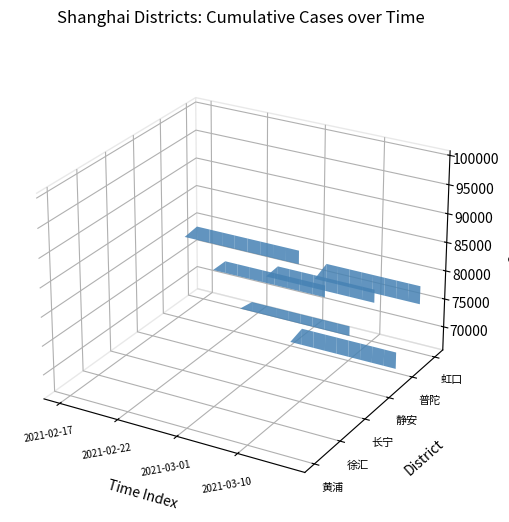

Reading left to right, what are all the values shown in this chart?

黄浦: 2021-02-17=97924	2021-02-18=97924	2021-02-19=97924	2021-02-20=97924	2021-02-21=97924	2021-02-22=97924	2021-02-24=97924	2021-02-26=97924	2021-02-27=97924	2021-02-28=97924	2021-03-01=97924	2021-03-04=100077	2021-03-06=100077	2021-03-07=100077	2021-03-09=100077	2021-03-10=100077	2021-03-12=100077	2021-03-16=100077	2021-03-17=100077	2021-03-19=100077
徐汇: 2021-02-17=89280	2021-02-18=89280	2021-02-19=89280	2021-02-20=89280	2021-02-21=89280	2021-02-22=89280	2021-02-24=89280	2021-02-26=89280	2021-02-27=89280	2021-02-28=89280	2021-03-01=89280	2021-03-04=91222	2021-03-06=91222	2021-03-07=91222	2021-03-09=91222	2021-03-10=91222	2021-03-12=91222	2021-03-16=91222	2021-03-17=91222	2021-03-19=91222
长宁: 2021-02-17=79378	2021-02-18=79378	2021-02-19=79378	2021-02-20=79378	2021-02-21=79378	2021-02-22=79378	2021-02-24=79378	2021-02-26=79378	2021-02-27=79378	2021-02-28=79378	2021-03-01=79378	2021-03-04=81018	2021-03-06=81018	2021-03-07=81018	2021-03-09=81018	2021-03-10=81018	2021-03-12=81018	2021-03-16=81018	2021-03-17=81018	2021-03-19=81018
静安: 2021-02-17=81607	2021-02-18=81607	2021-02-19=81607	2021-02-20=81607	2021-02-21=81607	2021-02-22=81607	2021-02-24=81607	2021-02-26=81607	2021-02-27=81607	2021-02-28=81607	2021-03-01=81607	2021-03-04=83859	2021-03-06=83859	2021-03-07=83859	2021-03-09=83859	2021-03-10=83859	2021-03-12=83859	2021-03-16=83859	2021-03-17=83859	2021-03-19=83859
普陀: 2021-02-17=66519	2021-02-18=66519	2021-02-19=66519	2021-02-20=66519	2021-02-21=66519	2021-02-22=66519	2021-02-24=66519	2021-02-26=66519	2021-02-27=66519	2021-02-28=66519	2021-03-01=66519	2021-03-04=69448	2021-03-06=69448	2021-03-07=69448	2021-03-09=69448	2021-03-10=69448	2021-03-12=69448	2021-03-16=69448	2021-03-17=69448	2021-03-19=69448
虹口: 2021-02-17=74588	2021-02-18=74588	2021-02-19=74588	2021-02-20=74588	2021-02-21=74588	2021-02-22=74588	2021-02-24=74588	2021-02-26=74588	2021-02-27=74588	2021-02-28=74588	2021-03-01=74588	2021-03-04=77794	2021-03-06=77794	2021-03-07=77794	2021-03-09=77794	2021-03-10=77794	2021-03-12=77794	2021-03-16=77794	2021-03-17=77794	2021-03-19=77794